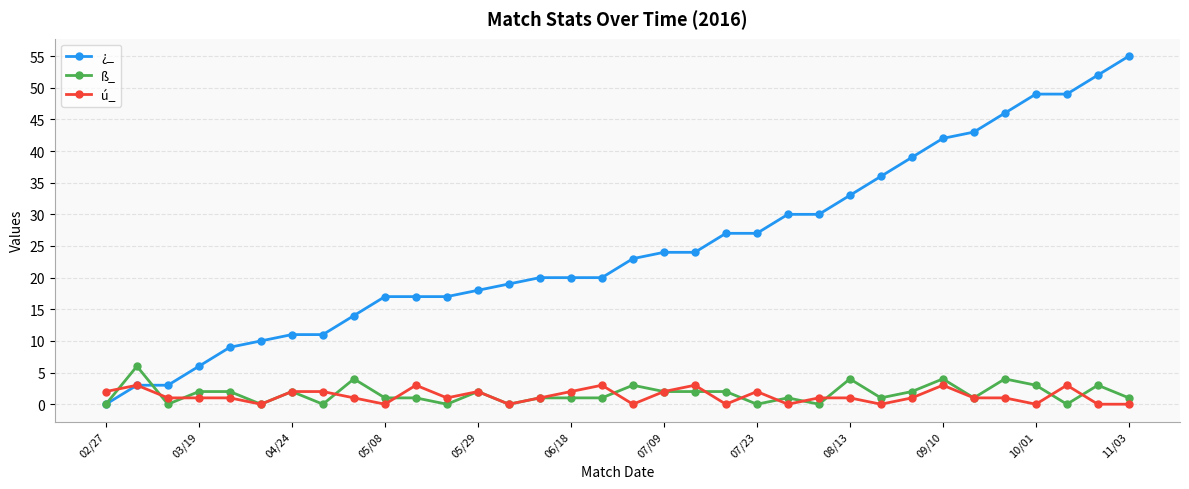

What is the difference between the maximum and second lowest values in the ß_ series?

6